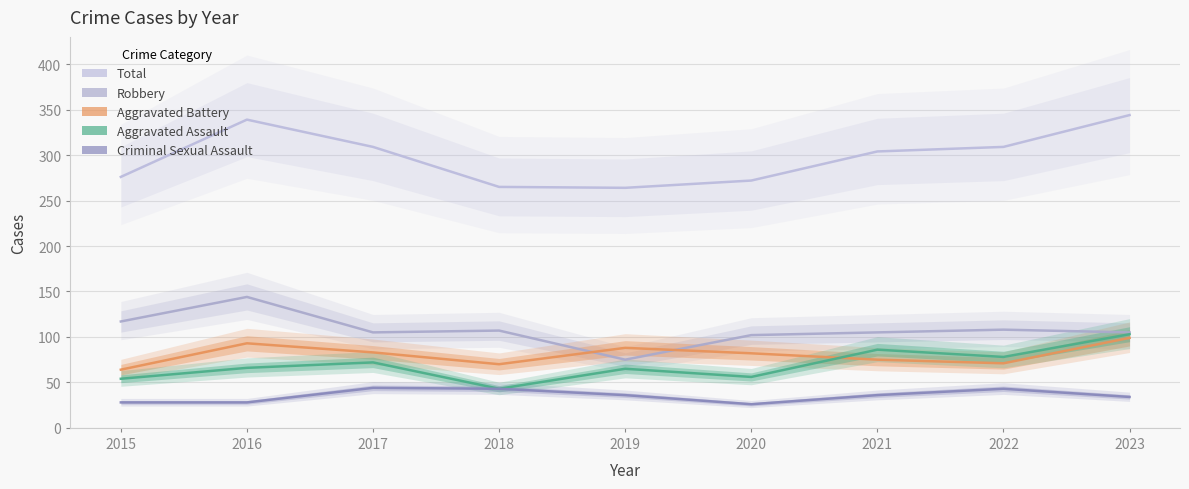

At which label does Total first exceed 304?

2016